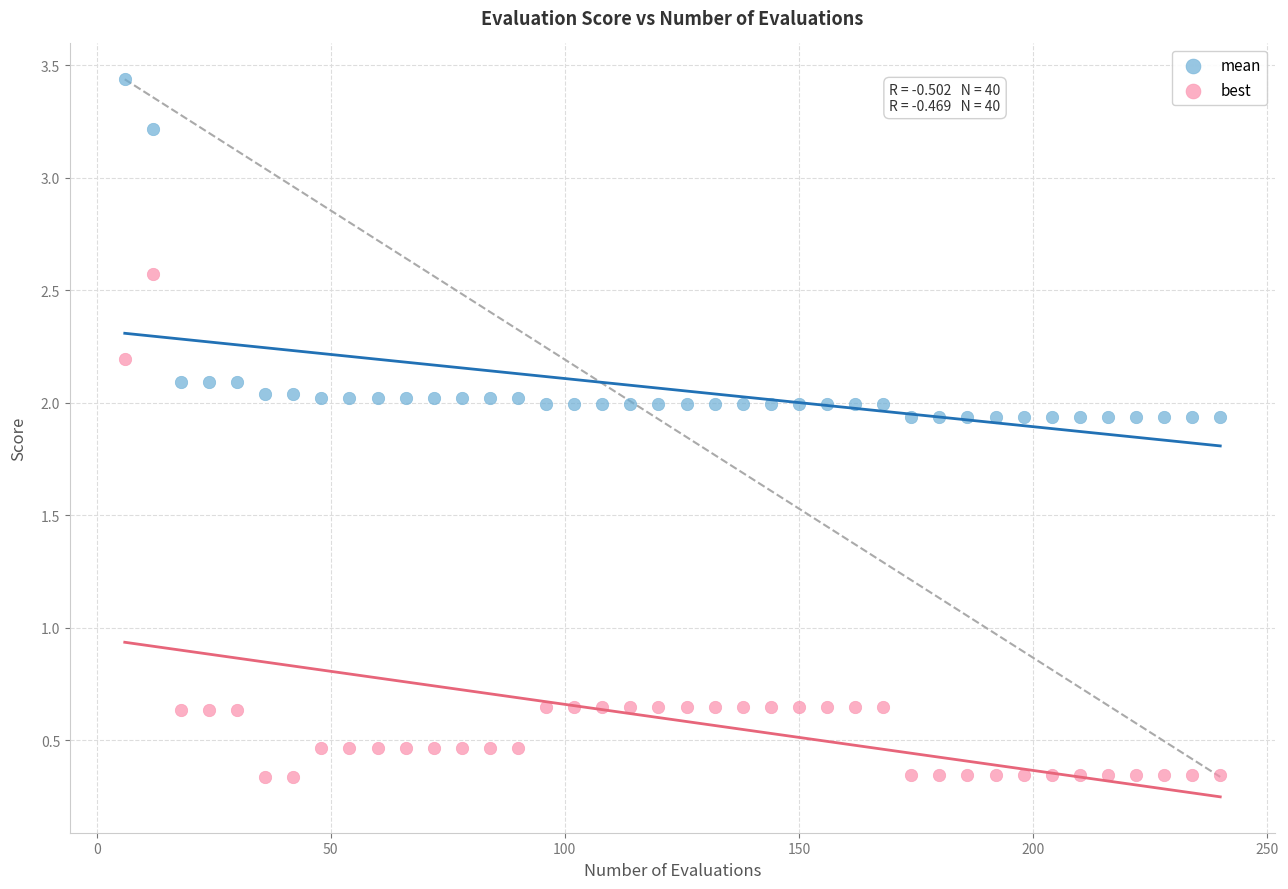

Across all data points, what is the range of X values (max minus min)?

234.0